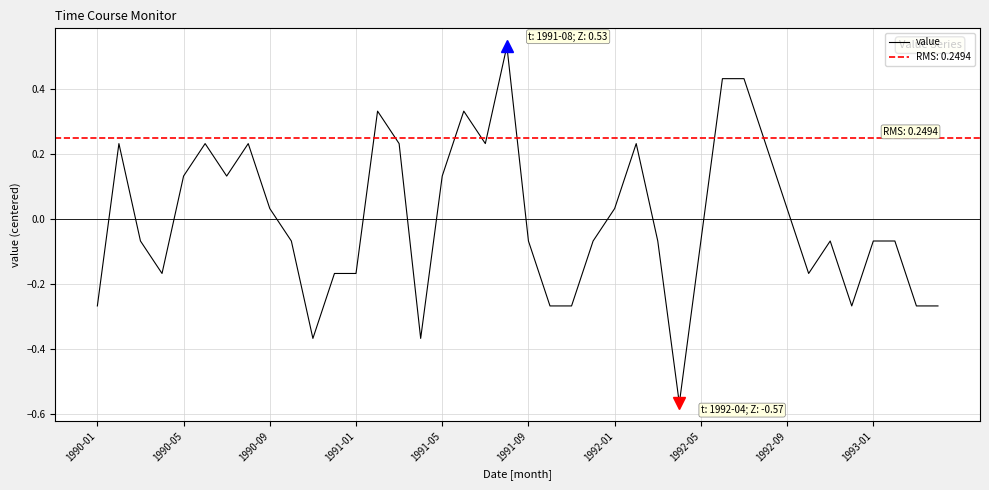

Reading left to right, transcribe all the data shown in this chart.

-0.3	0.2	-0.1	-0.2	0.1	0.2	0.1	0.2	0.0	-0.1	-0.4	-0.2	-0.2	0.3	0.2	-0.4	0.1	0.3	0.2	0.5	-0.1	-0.3	-0.3	-0.1	0.0	0.2	-0.1	-0.6	-0.1	0.4	0.4	0.2	0.0	-0.2	-0.1	-0.3	-0.1	-0.1	-0.3	-0.3